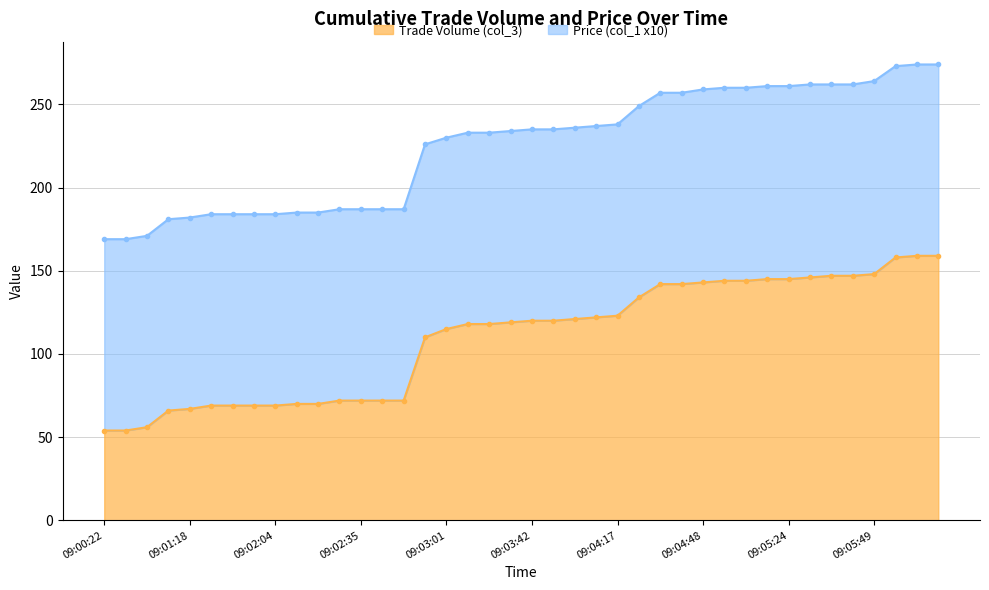

Rank the categories by value from lowest to highest.

09:00:22, 09:00:32, 09:00:58, 09:01:08, 09:01:18, 09:01:44, 09:01:49, 09:01:54, 09:02:04, 09:02:09, 09:02:14, 09:02:30, 09:02:35, 09:02:45, 09:02:50, 09:02:55, 09:03:01, 09:03:11, 09:03:16, 09:03:26, 09:03:42, 09:03:52, 09:04:02, 09:04:12, 09:04:17, 09:04:22, 09:04:33, 09:04:38, 09:04:48, 09:05:08, 09:05:13, 09:05:19, 09:05:24, 09:05:34, 09:05:39, 09:05:44, 09:05:49, 09:06:00, 09:06:05, 09:06:10